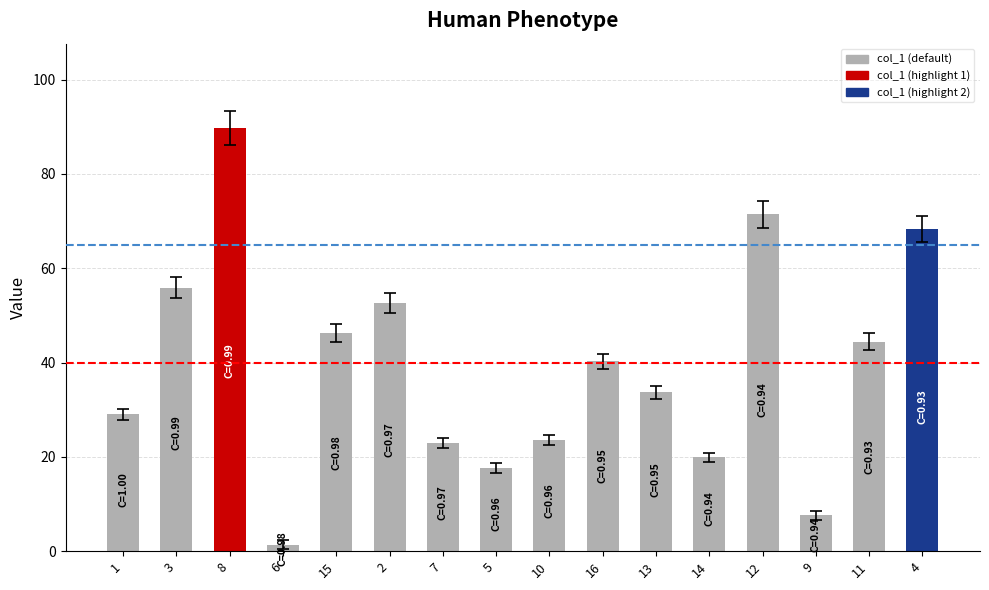

Read the value at 14.

19.9